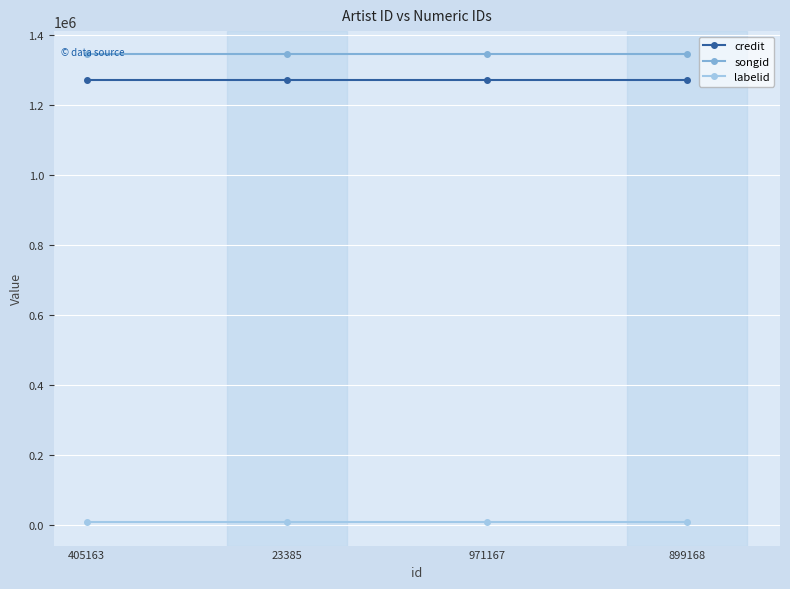

The credit series shows 1862141 at 971167. True or false?

False